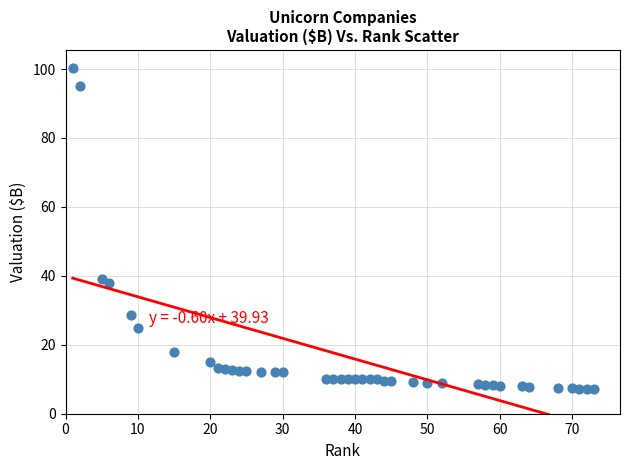

What is the range of X values (max minus min)?

72.0